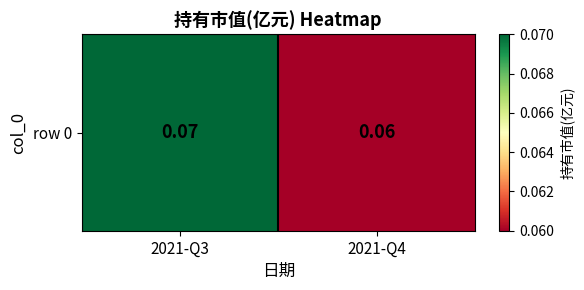

What is the sum of the values at 2021-Q3 and 2021-Q4?

0.1